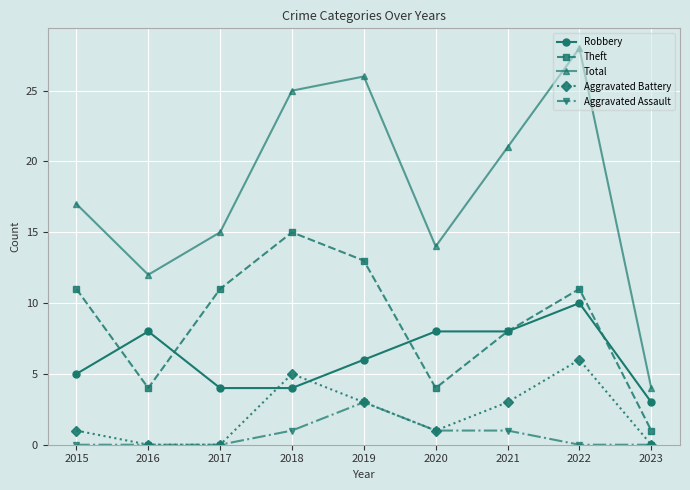

How many categories are shown in the chart?

9